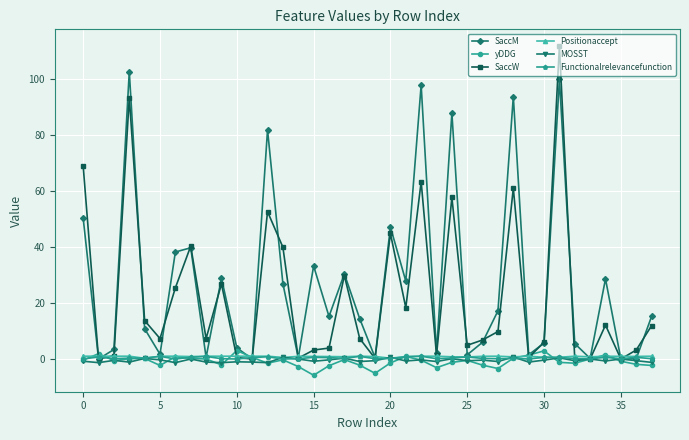

True or false: Positionaccept has more than 0 interior local peaks.

True